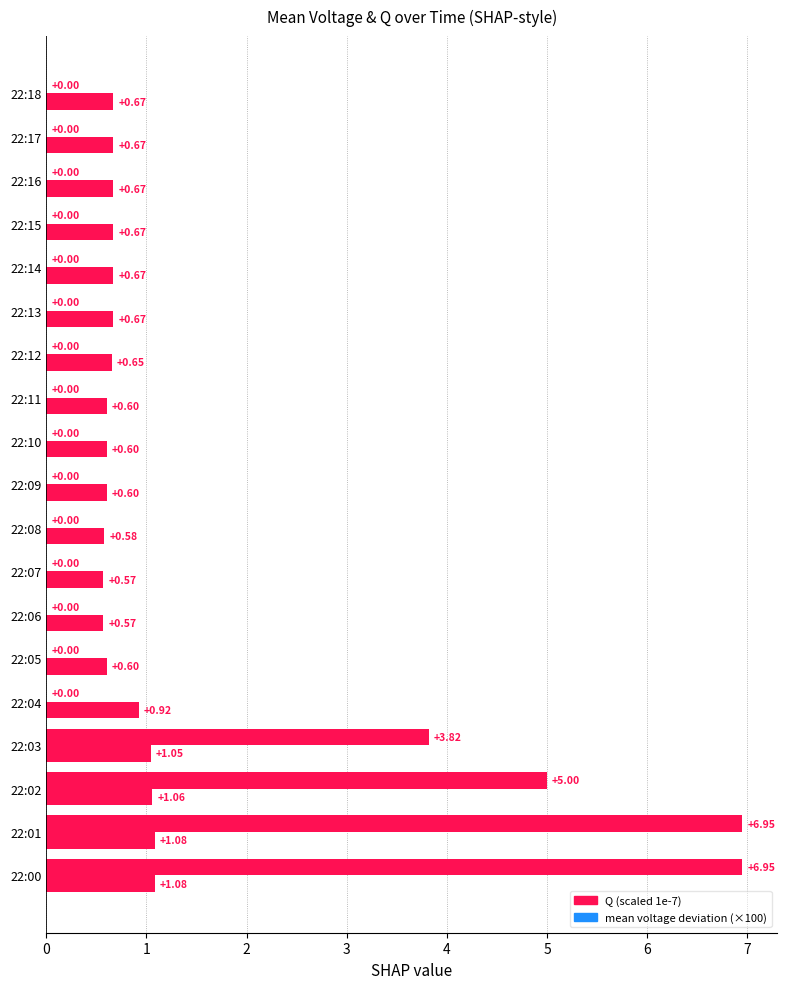

How many series are shown in this chart?

2